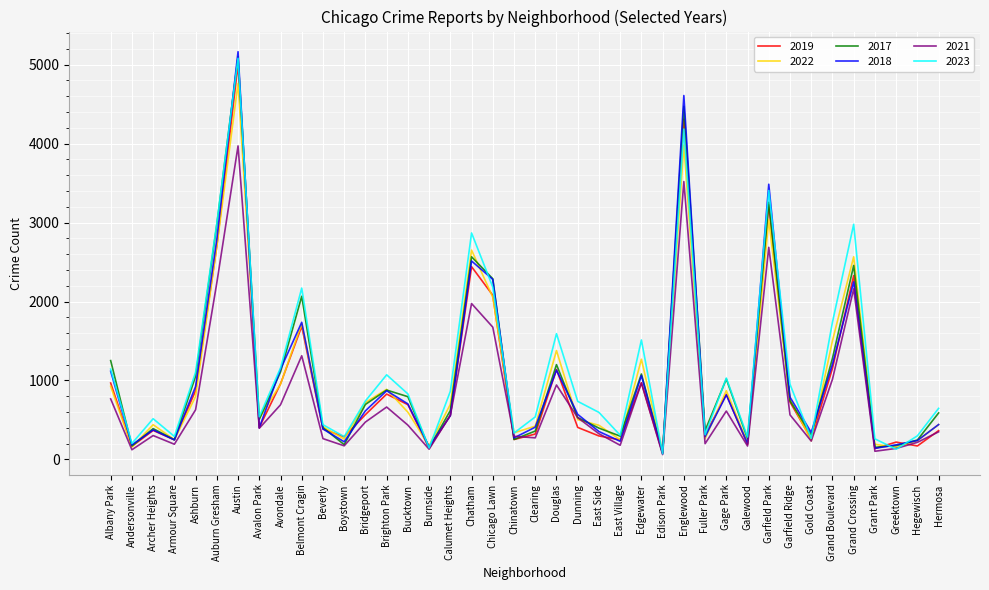

What is the total value across all series at Bridgeport?

3818